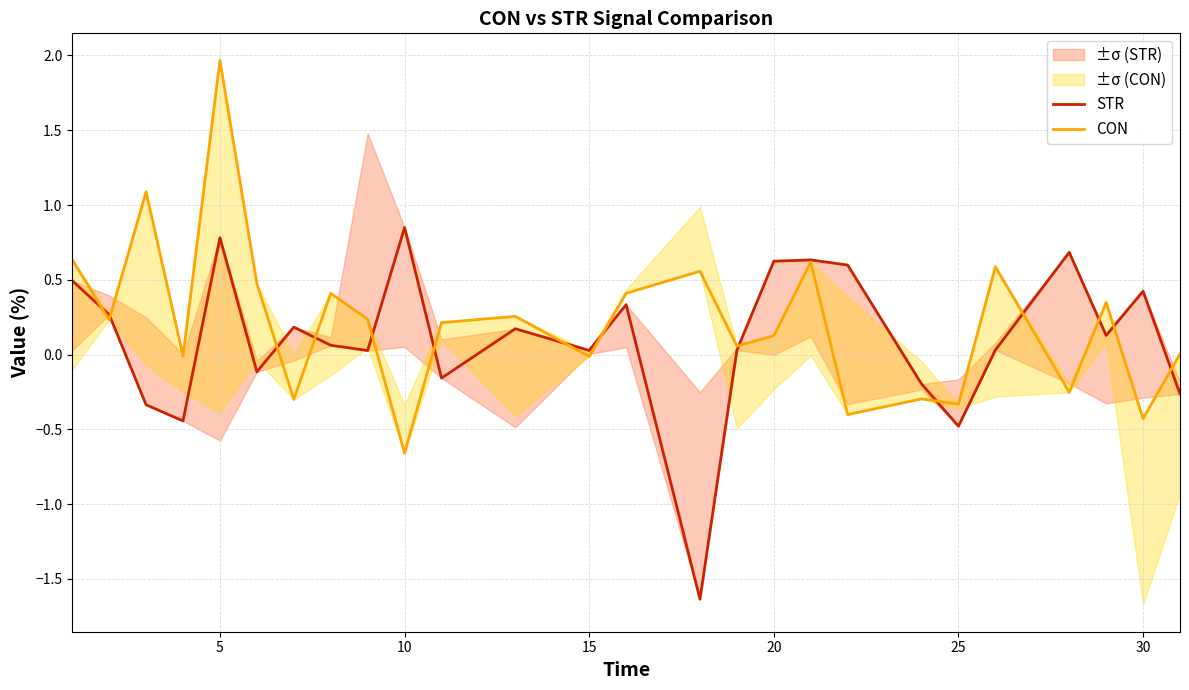

Which series ends up on top after the final intersection of STR and CON?

CON